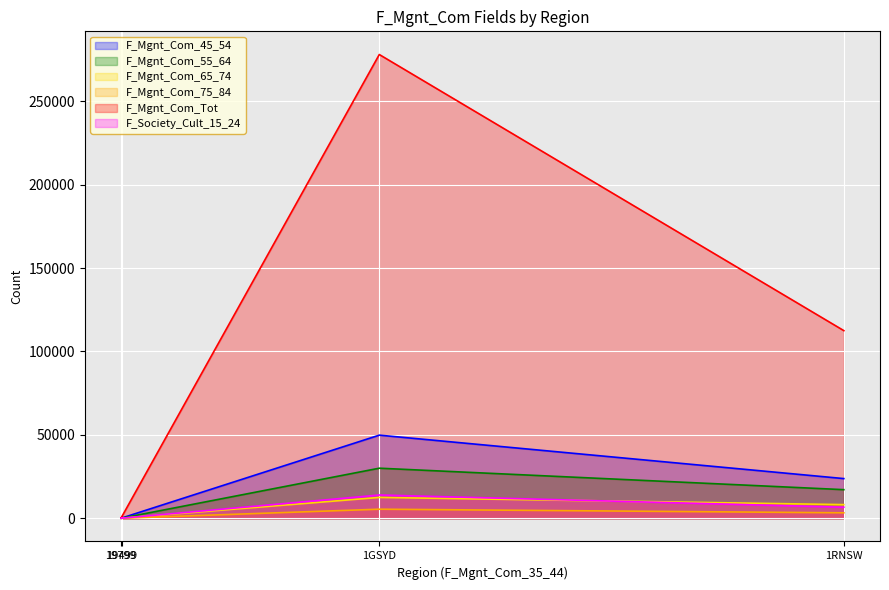

How many positive values does the F_Mgnt_Com_65_74 series have?

3